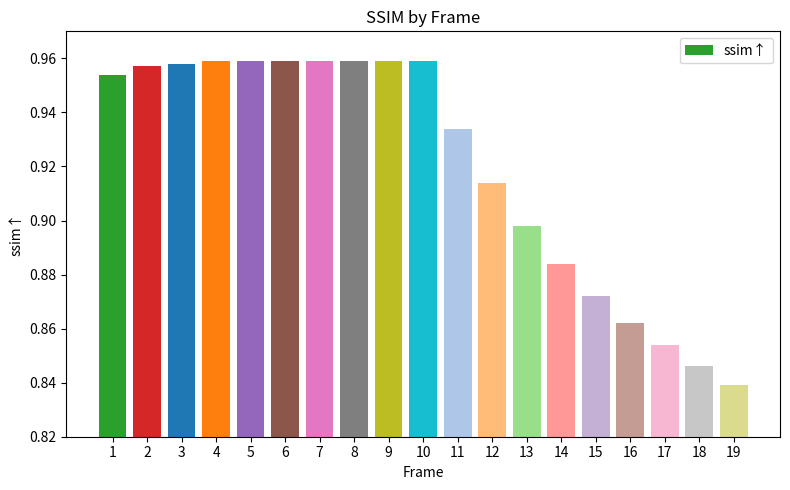

What is the sum of all values?

17.5